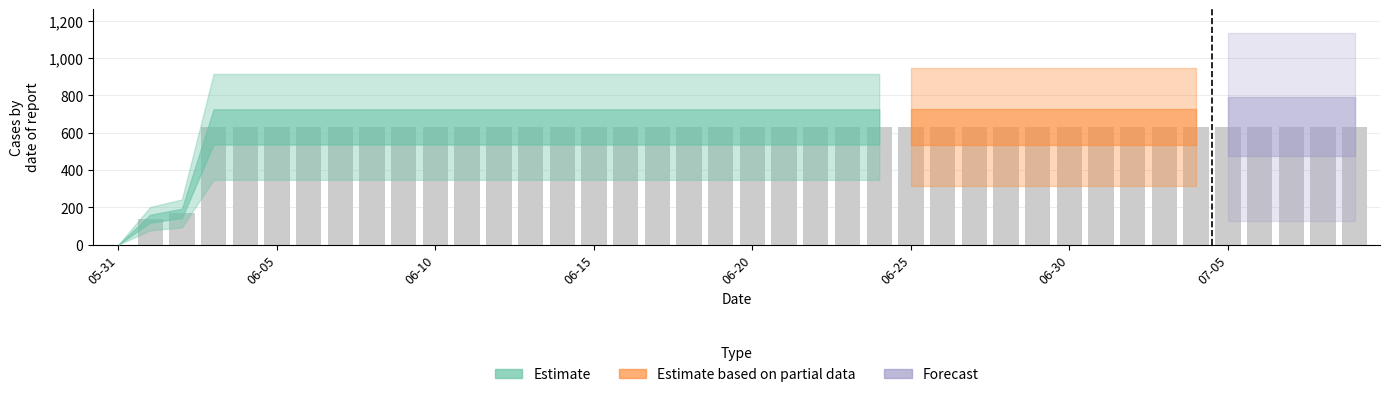

What is the maximum value shown in the chart?

631